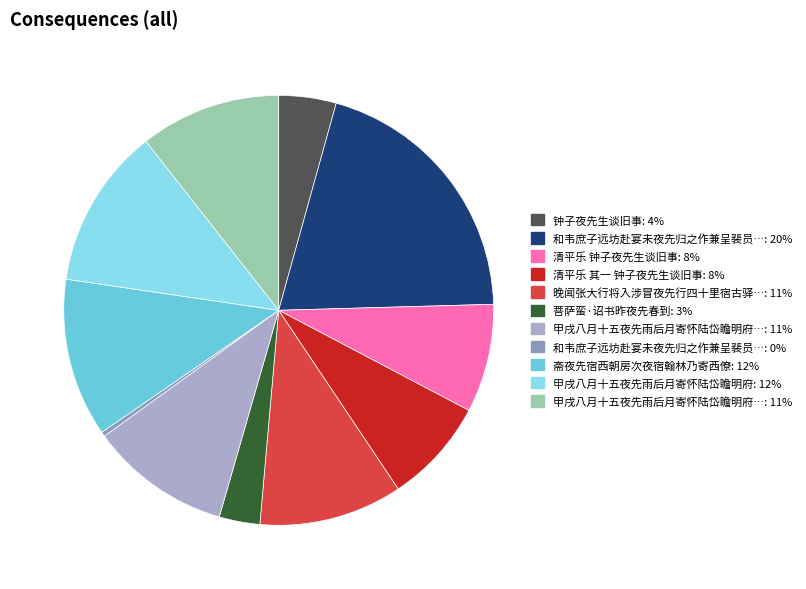

Does any single category account for the majority?

No